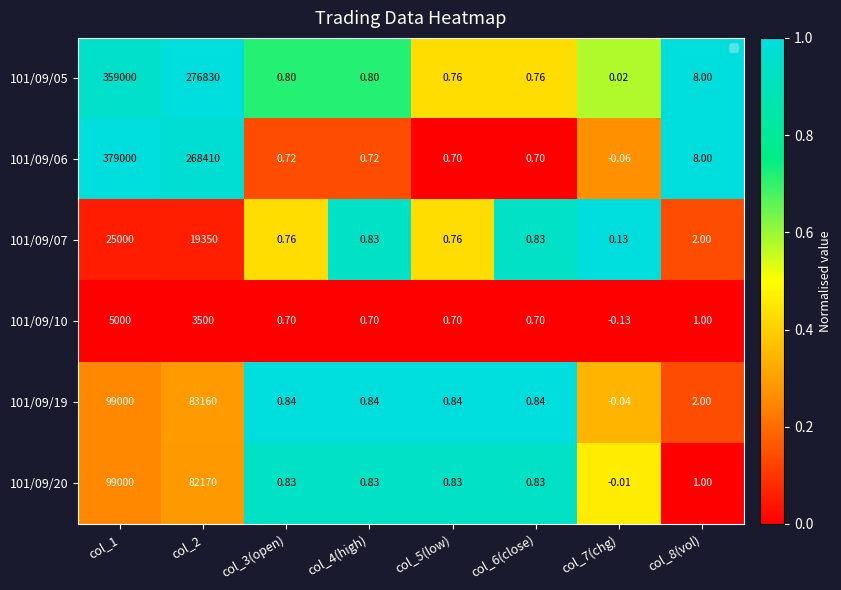

Is the value of 101/09/19 at col_4(high) greater than the value of 101/09/10 at col_4(high)?

Yes